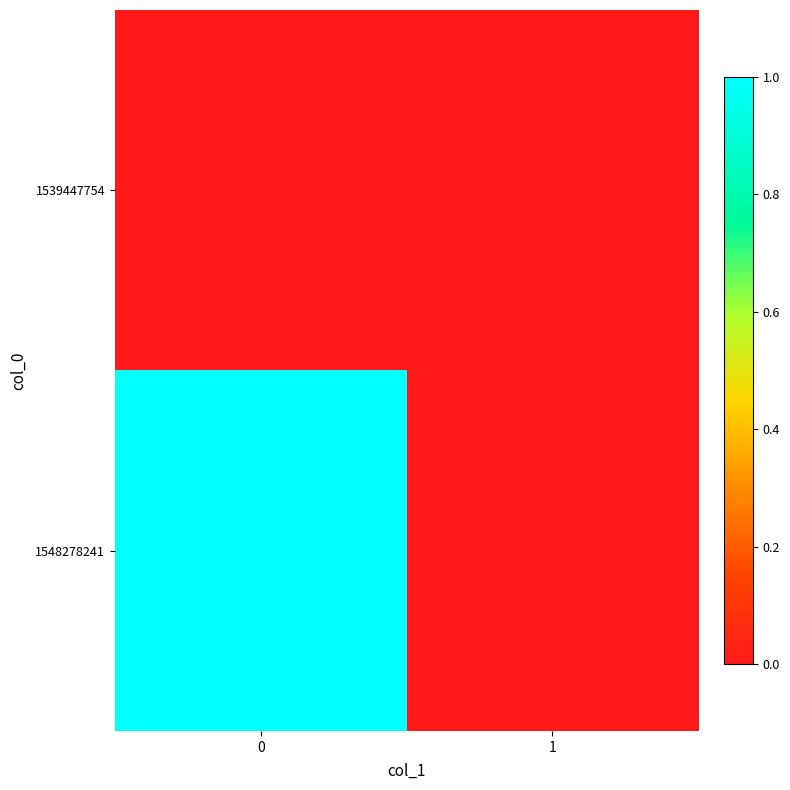

Which series has the largest total across all categories?

1548278241